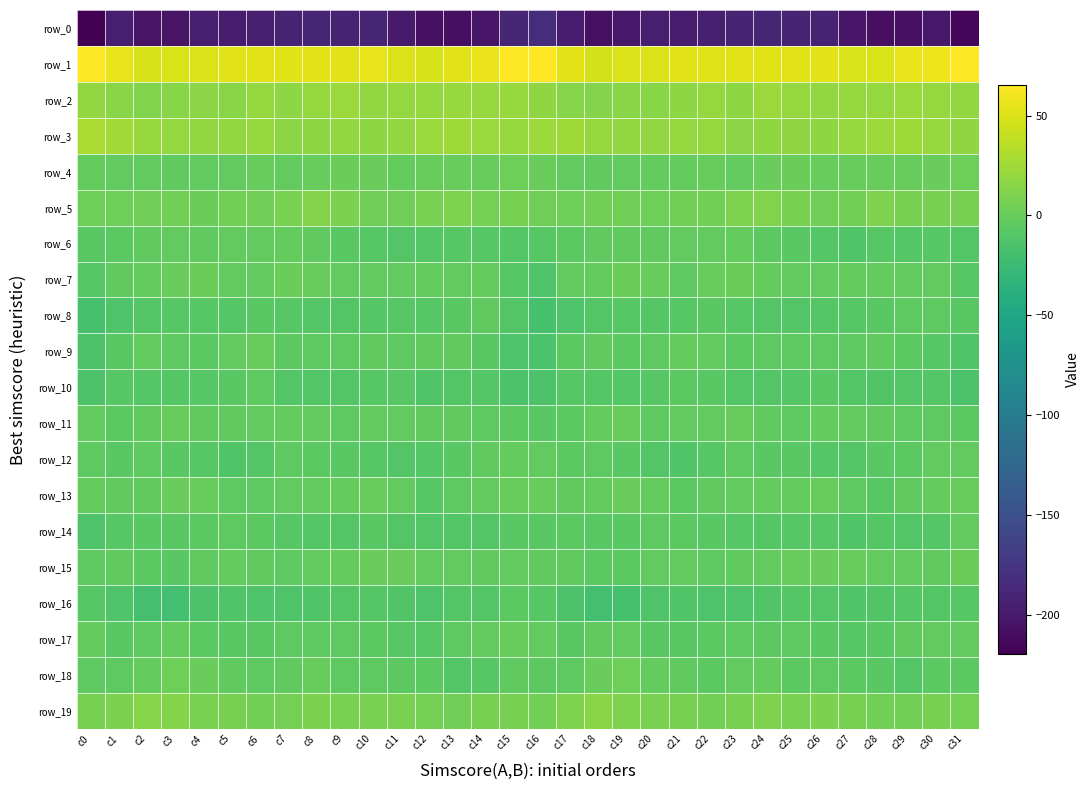

What is the highest value of the row_0 series?

-182.6